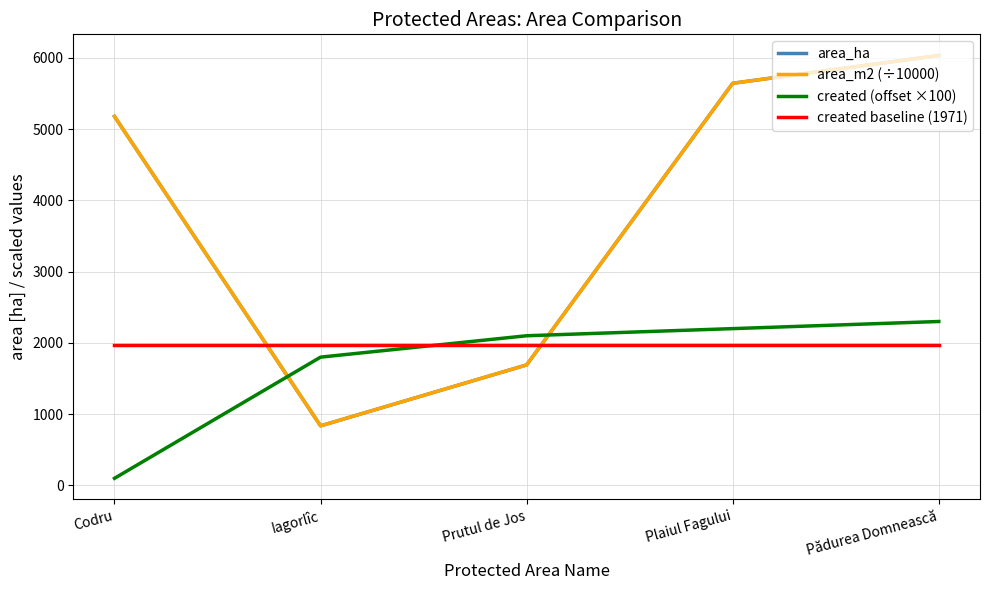

What position from the right is Prutul de Jos?

3